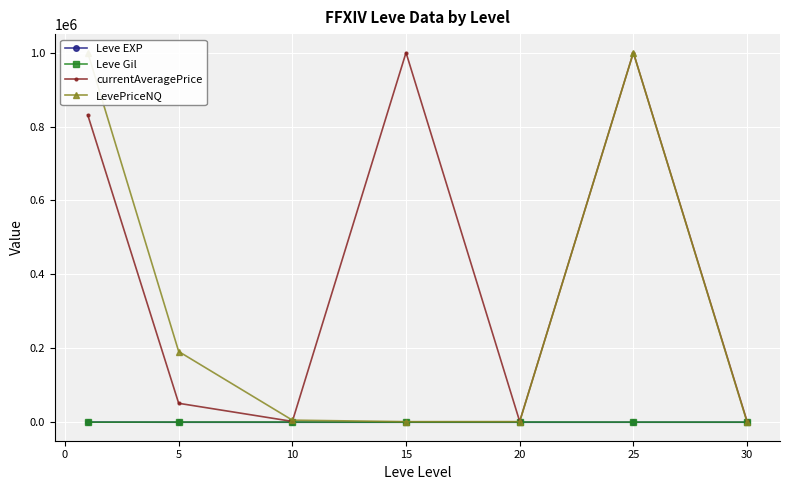

True or false: currentAveragePrice has more than 0 points higher than both neighbors.

True